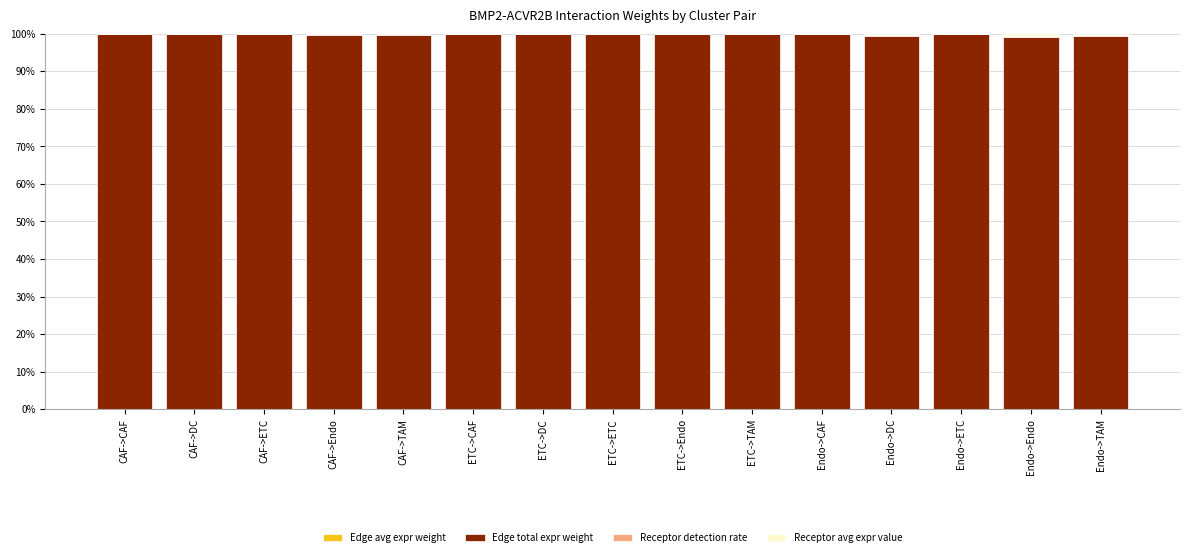

Are the bars horizontal?

No